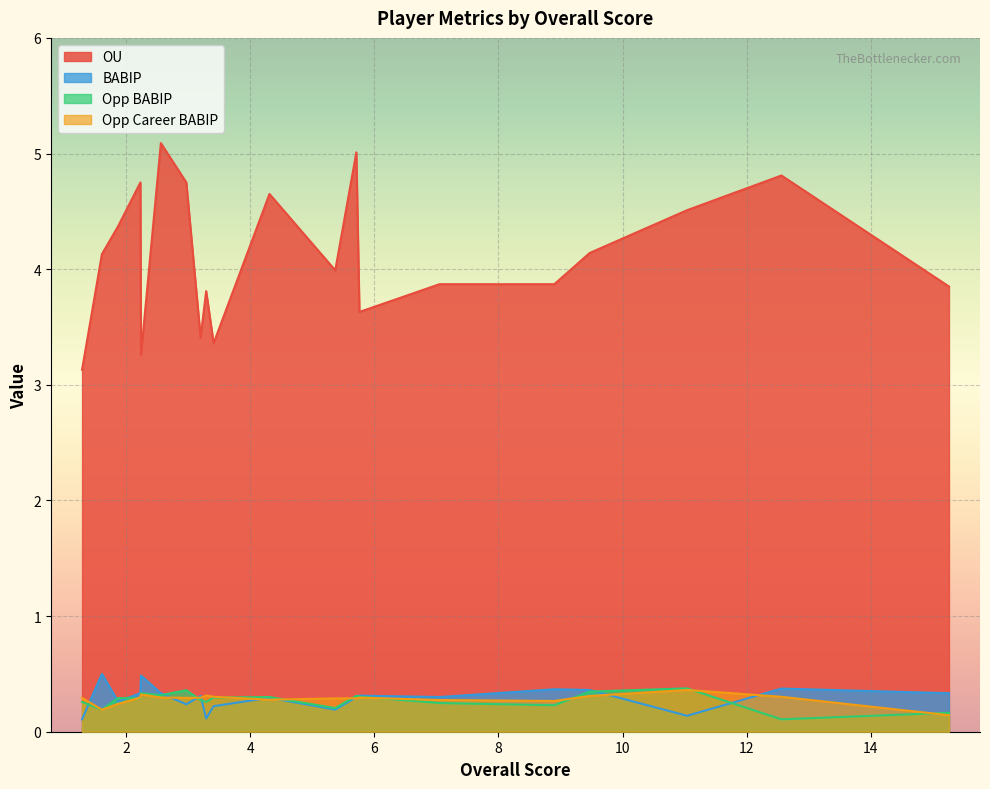

In BABIP, how many points are higher than both neighbors (excluding endpoints)?

7